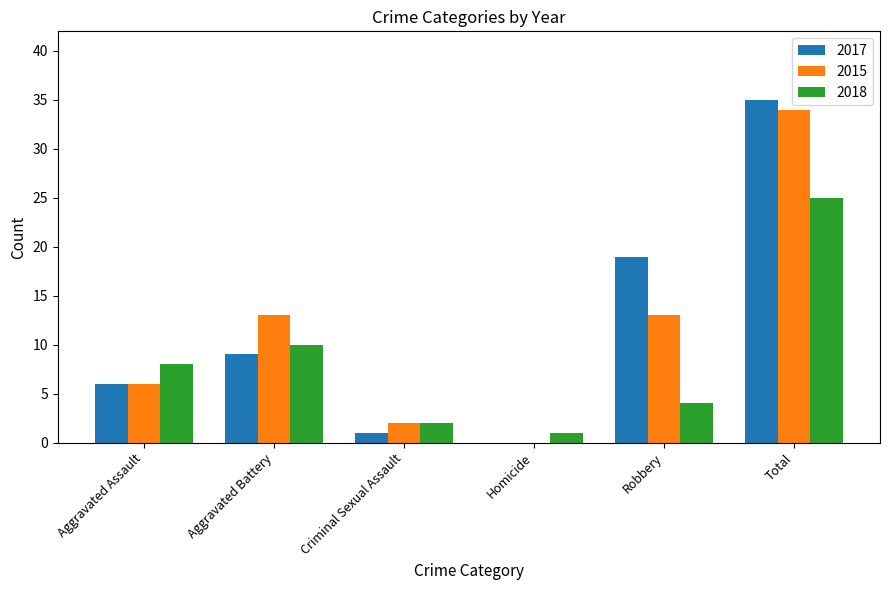

What is the difference between the 2015 values at Homicide and Aggravated Battery?

13